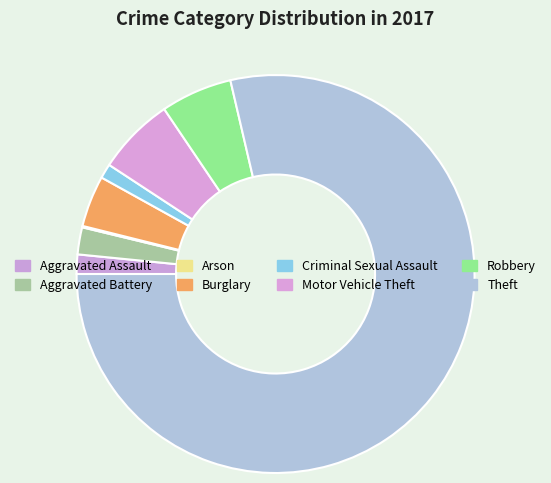

Rank the categories by value from lowest to highest.

Arson, Criminal Sexual Assault, Aggravated Assault, Aggravated Battery, Burglary, Robbery, Motor Vehicle Theft, Theft